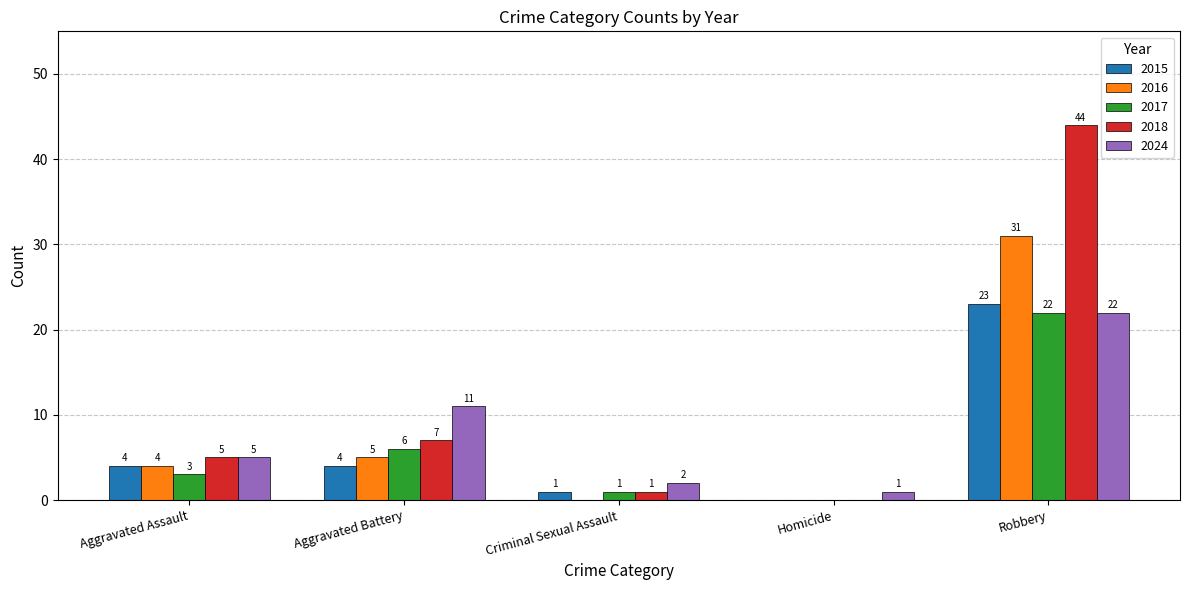

At which category is the sum across all series the highest?

Robbery